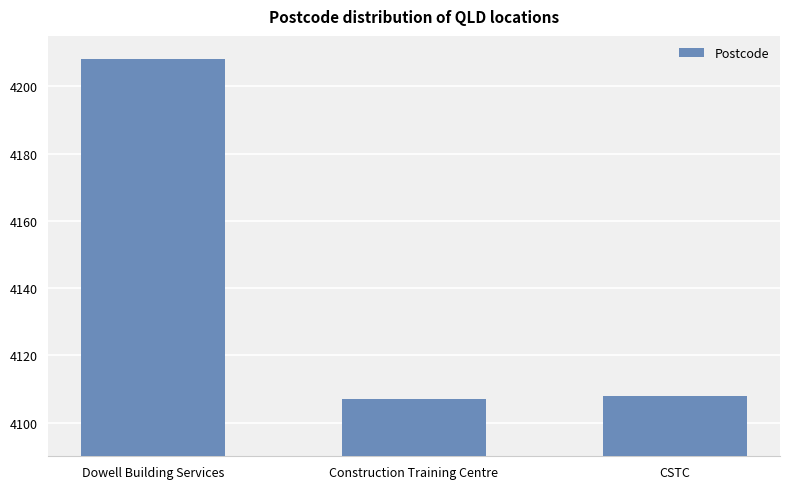

What is the maximum value shown in the chart?

4208